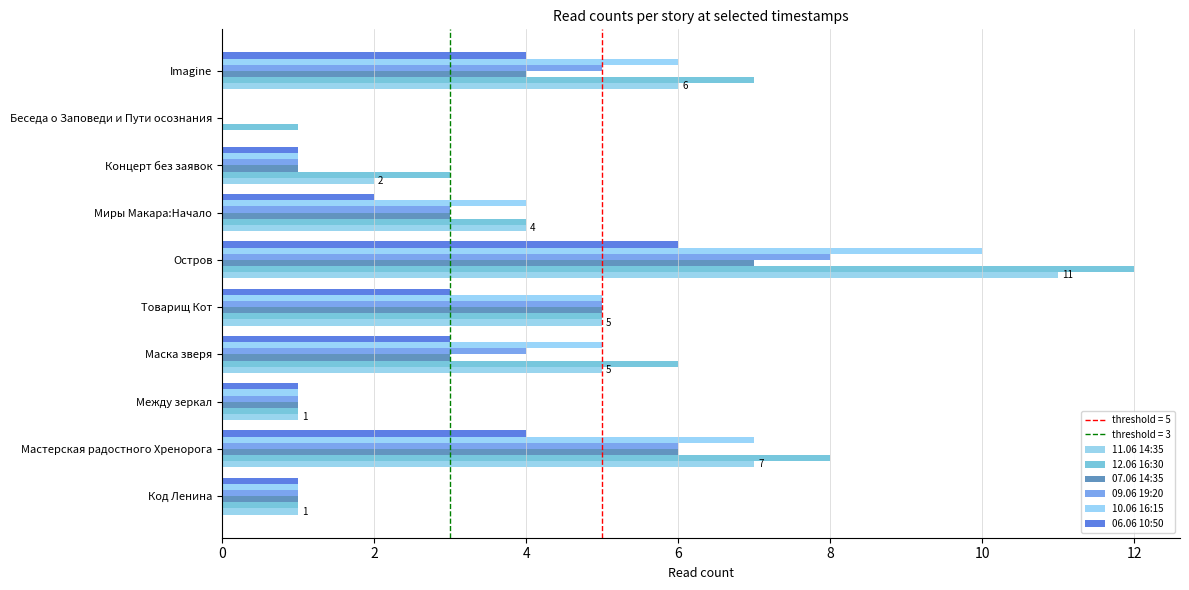

How many values in 06.06 10:50 are above zero?

9